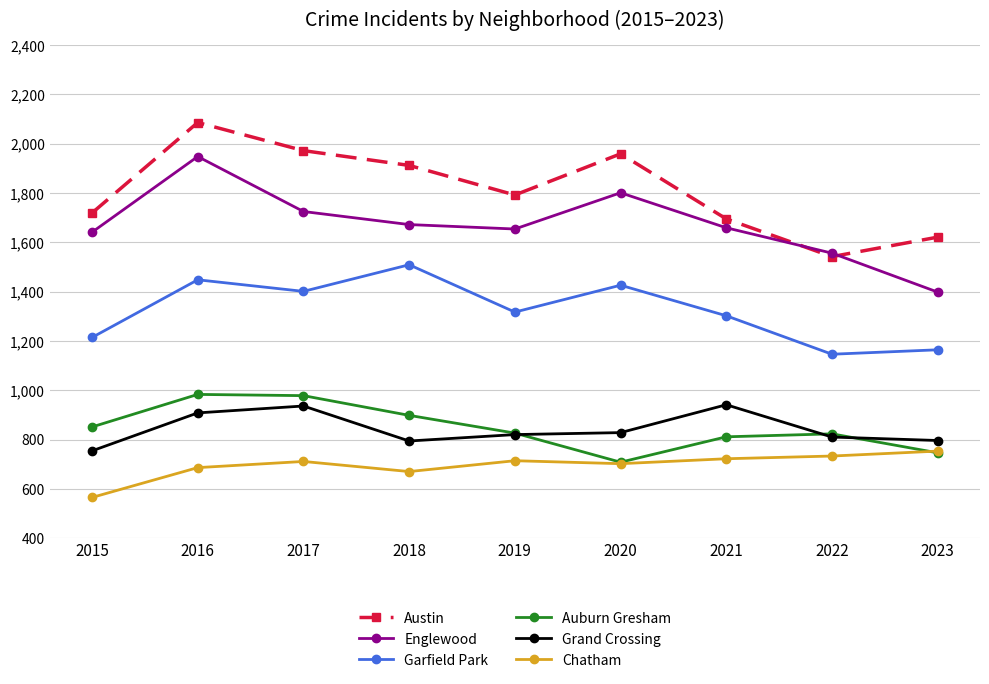

What is the sum of all Austin values?

16298